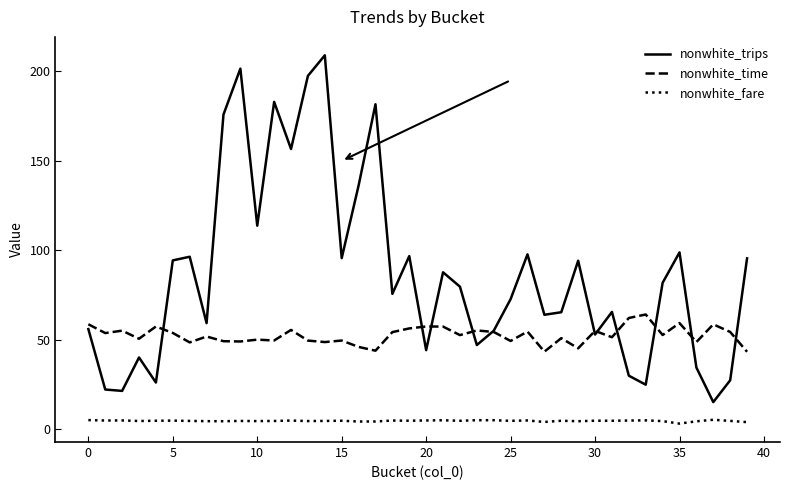

True or false: nonwhite_trips and nonwhite_fare cross at least once.

False